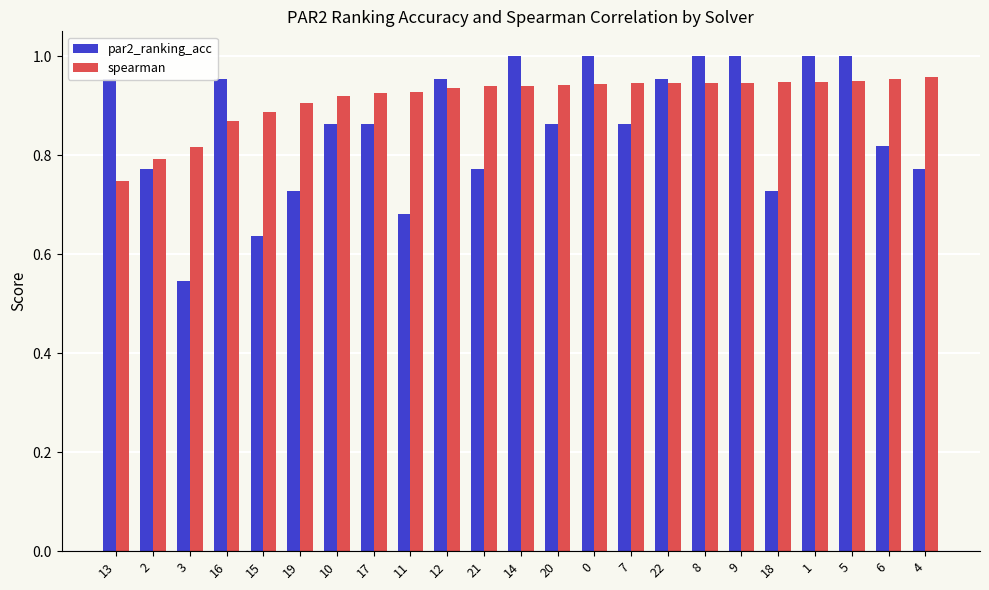

True or false: spearman has a value of 1.6 at 4.

False